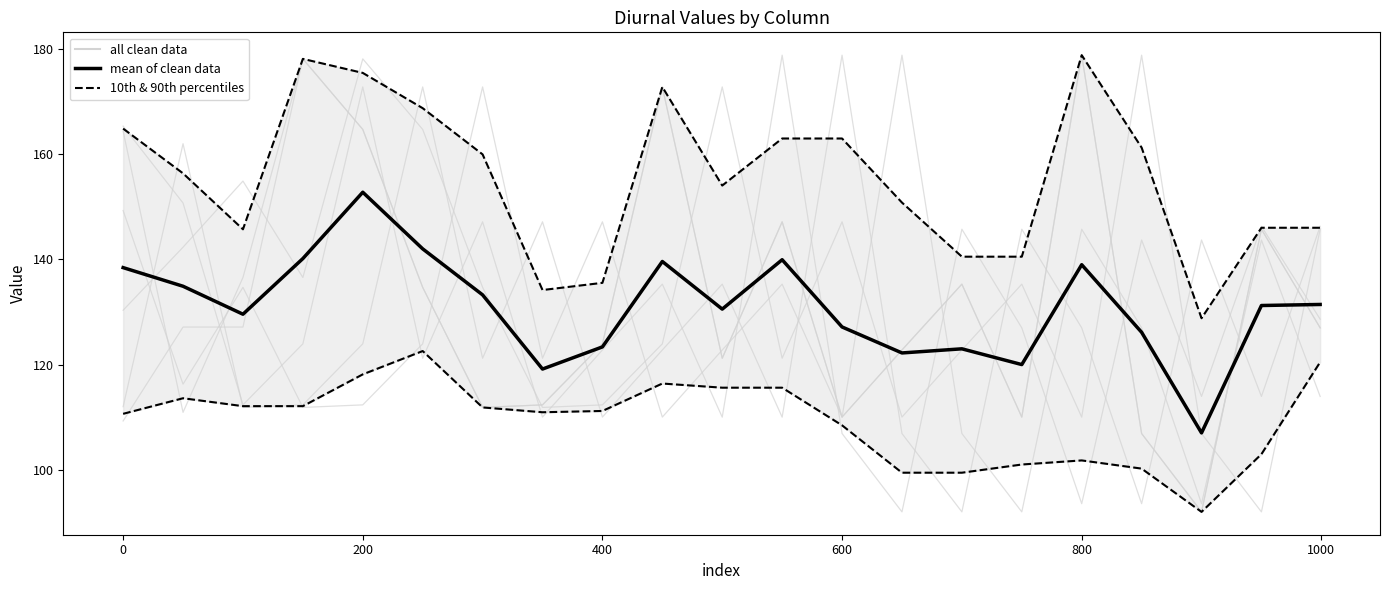

Does the chart have visible grid lines?

No